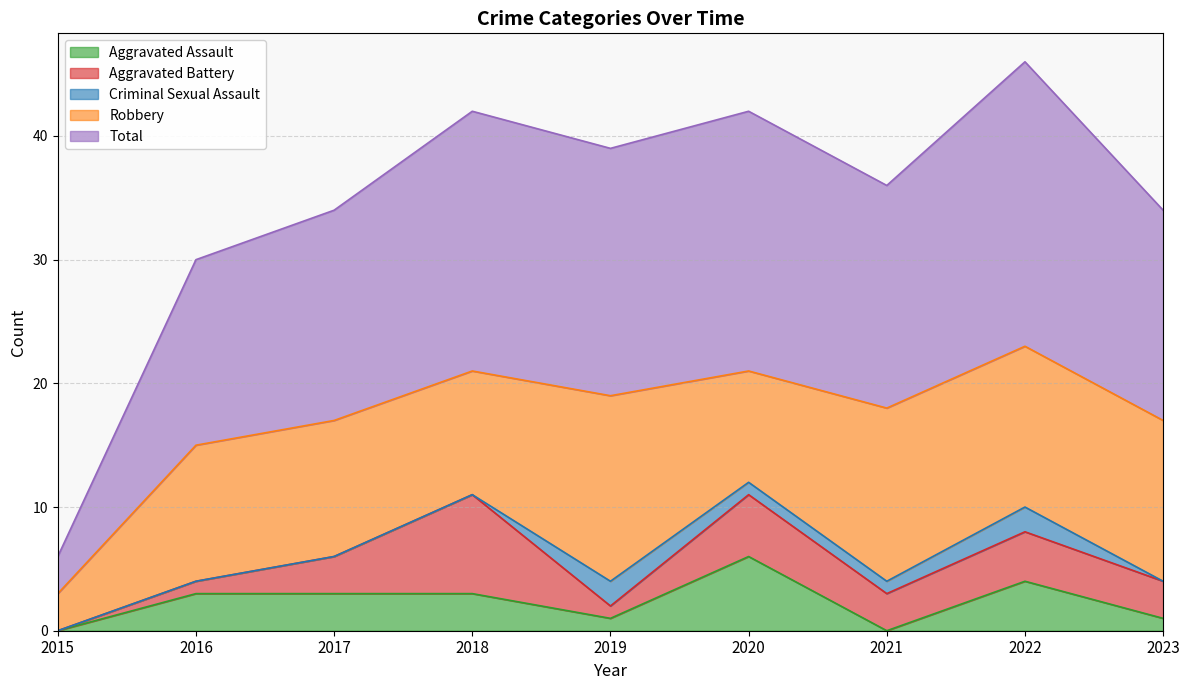

Where is the first local minimum for Aggravated Assault?

2019